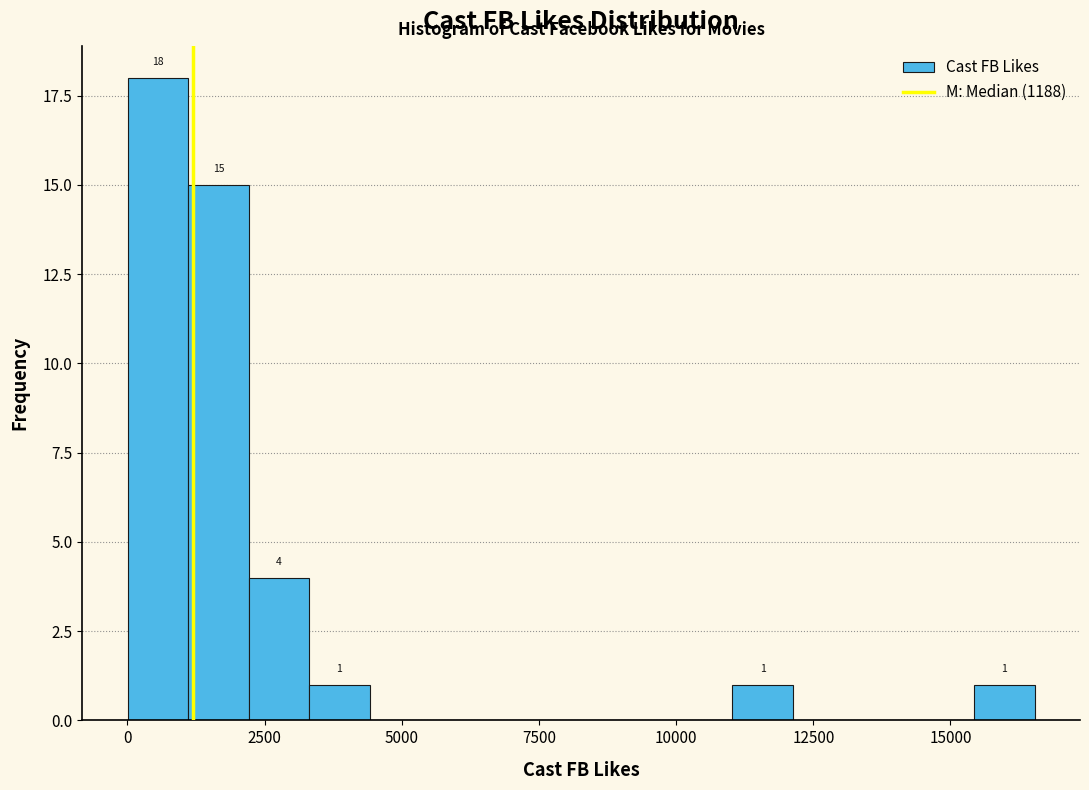

Read against the x-axis, roughly where is the centre of the tallest bar?

500